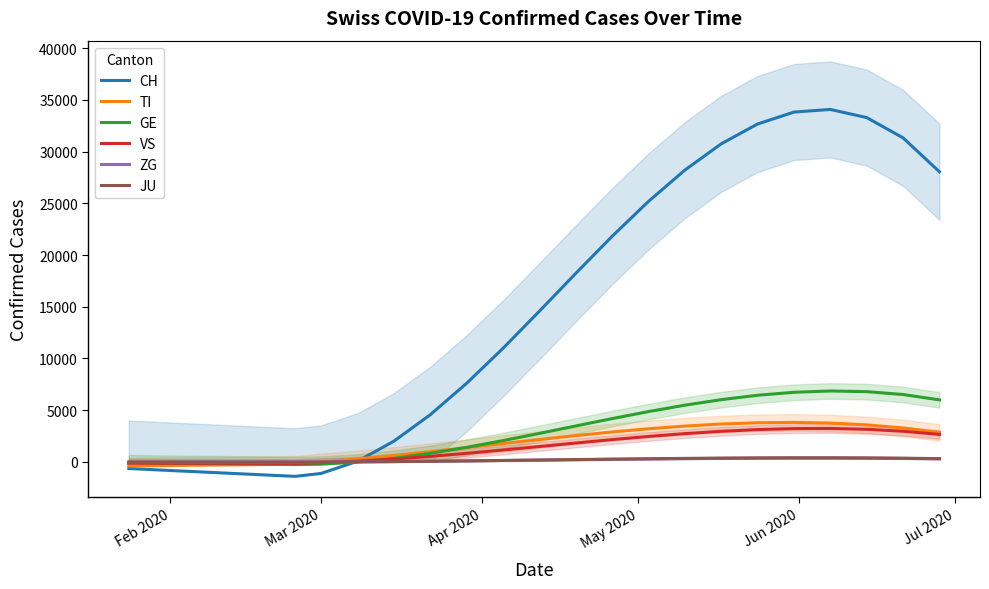

How many negative values does the CH series have?

3